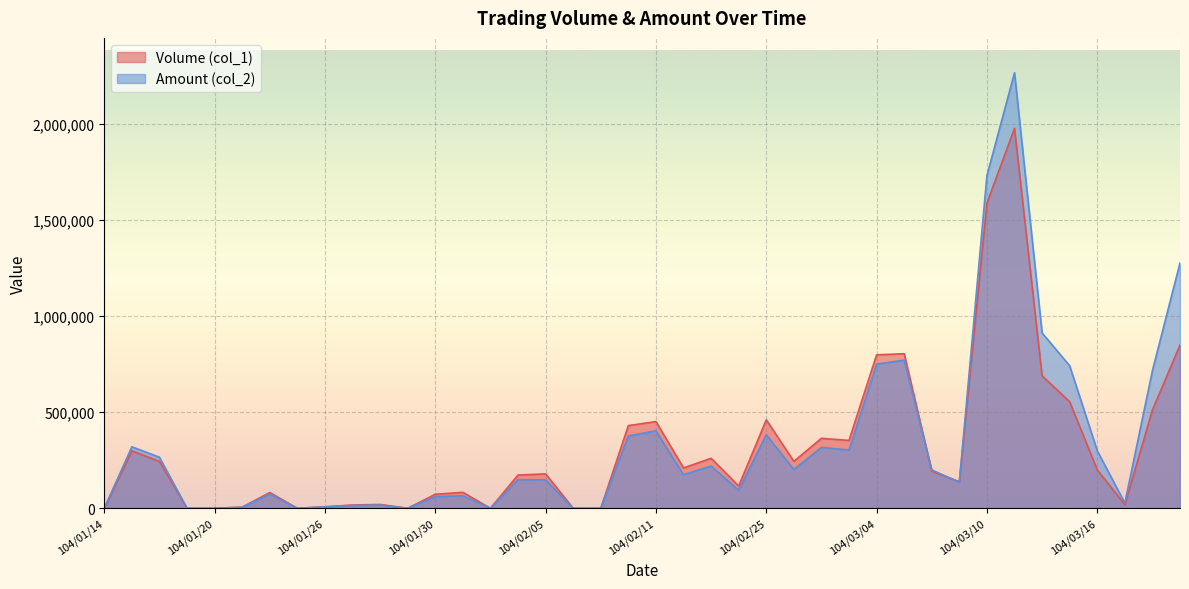

What is the sum of the Amount (col_2) values at 104/02/05 and 104/01/15?

467860